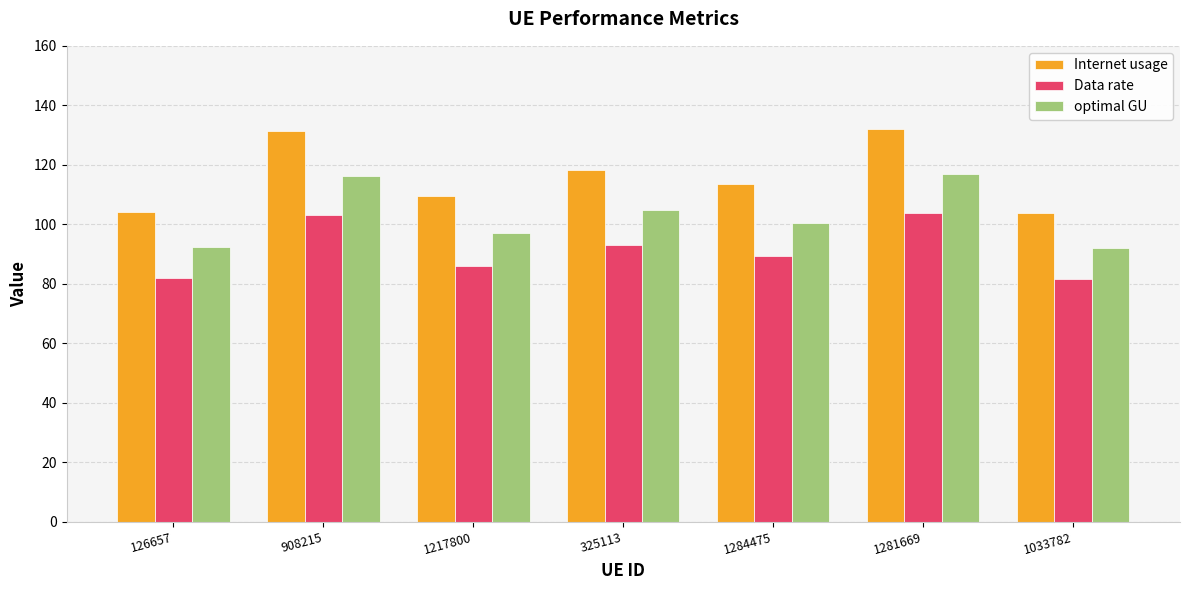

What is the sum of all Internet usage values?

812.3